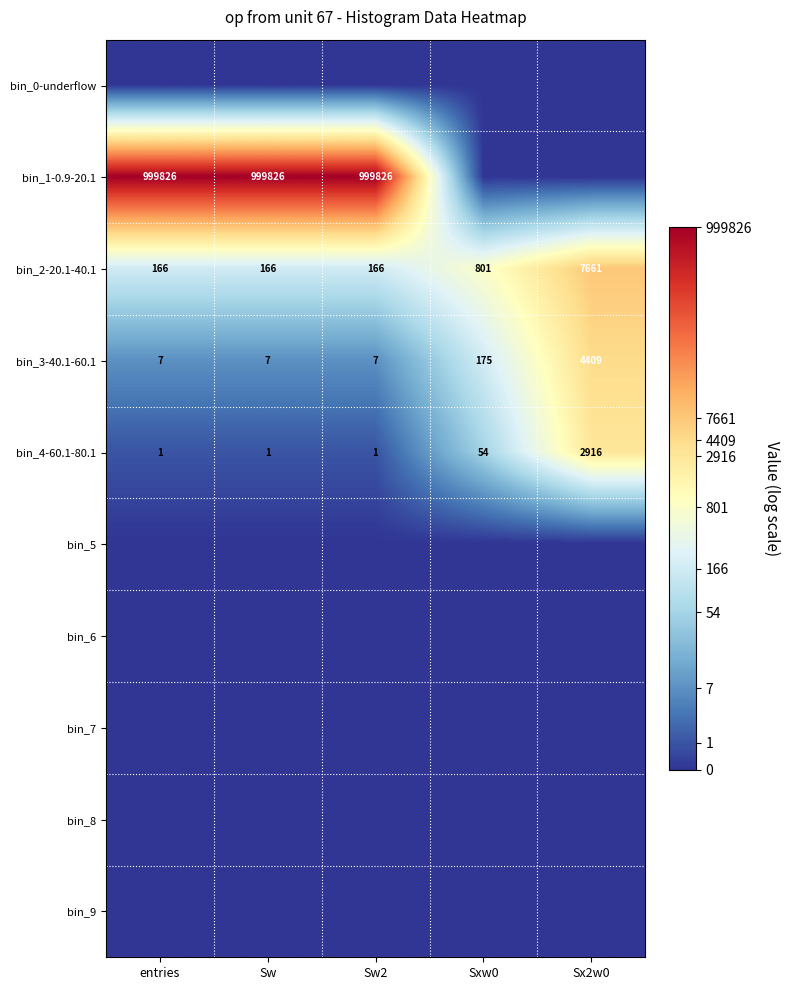

What is the average value of the bin_2-20.1-40.1 series?

1792